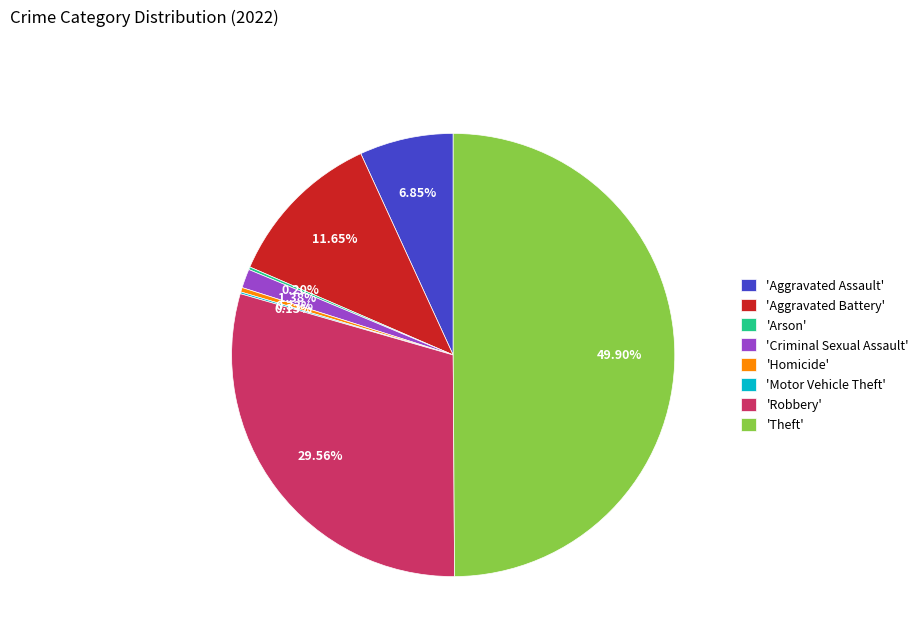

To the nearest percent, what is the average slice percentage?

12%